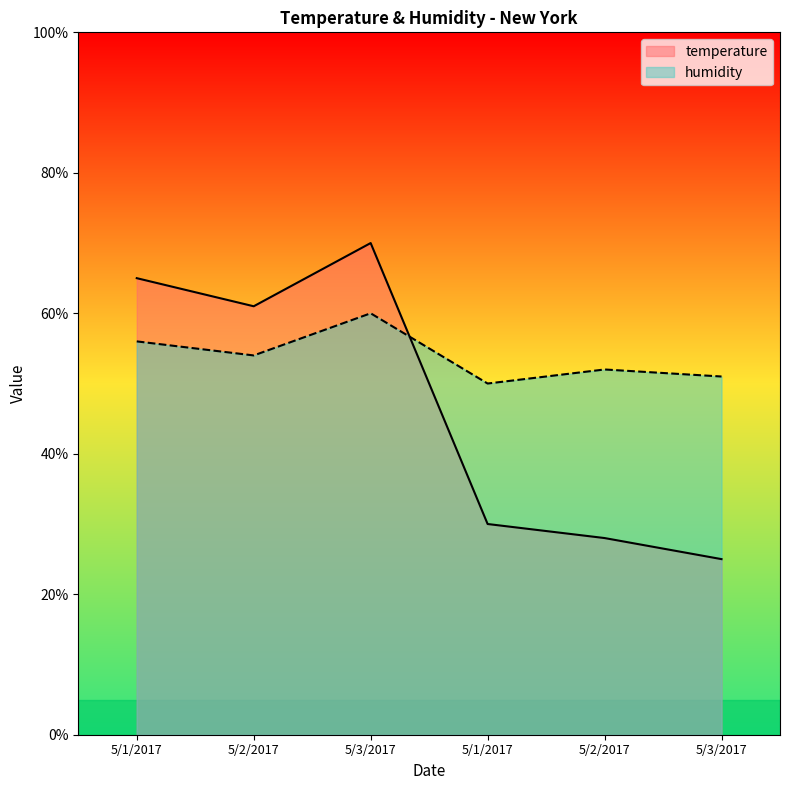

Reading left to right, transcribe all the data shown in this chart.

temperature: 5/1/2017=65	5/2/2017=61	5/3/2017=70	5/1/2017=30	5/2/2017=28	5/3/2017=25
humidity: 5/1/2017=56	5/2/2017=54	5/3/2017=60	5/1/2017=50	5/2/2017=52	5/3/2017=51